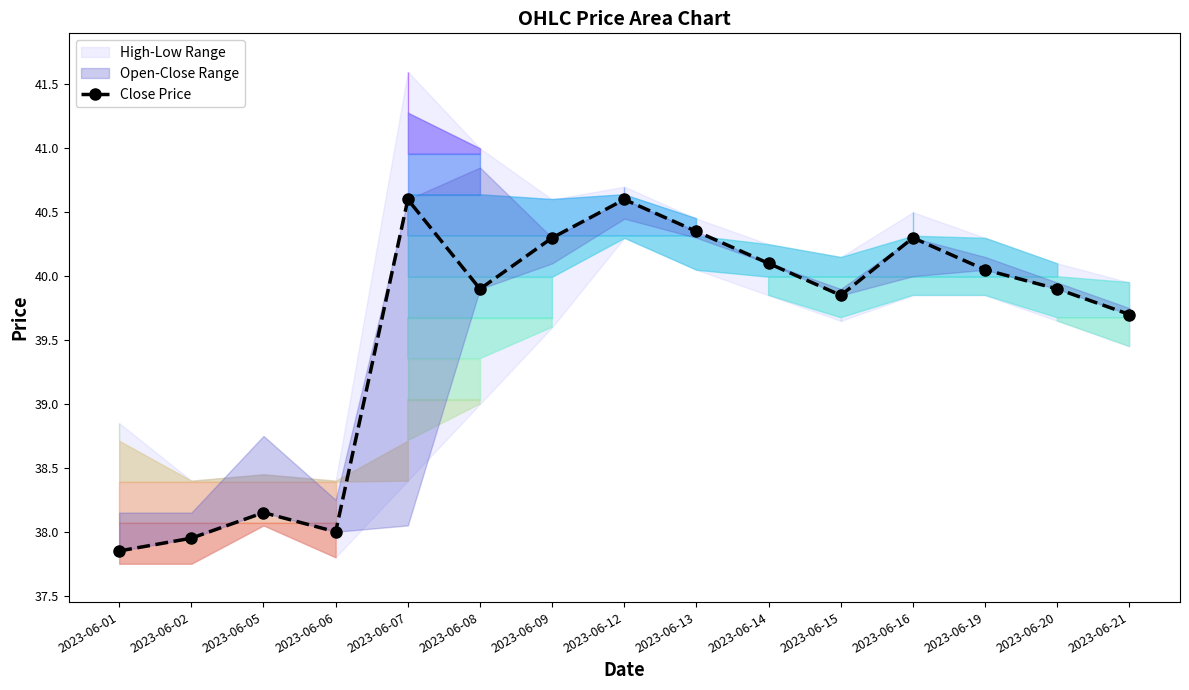

What is the minimum value shown in the chart?

37.8